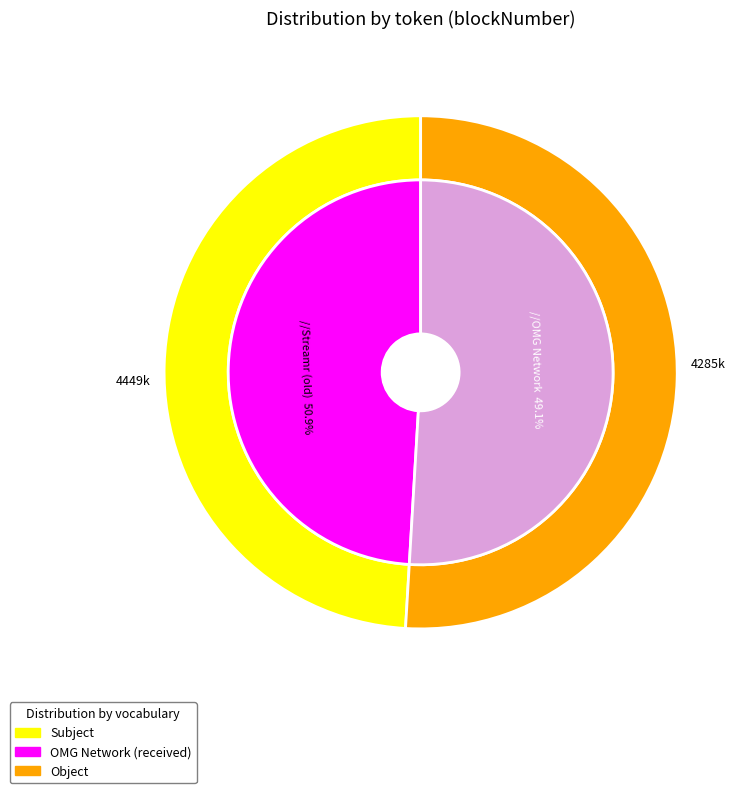

True or false: Streamr (old) accounts for 51% of the total.

True